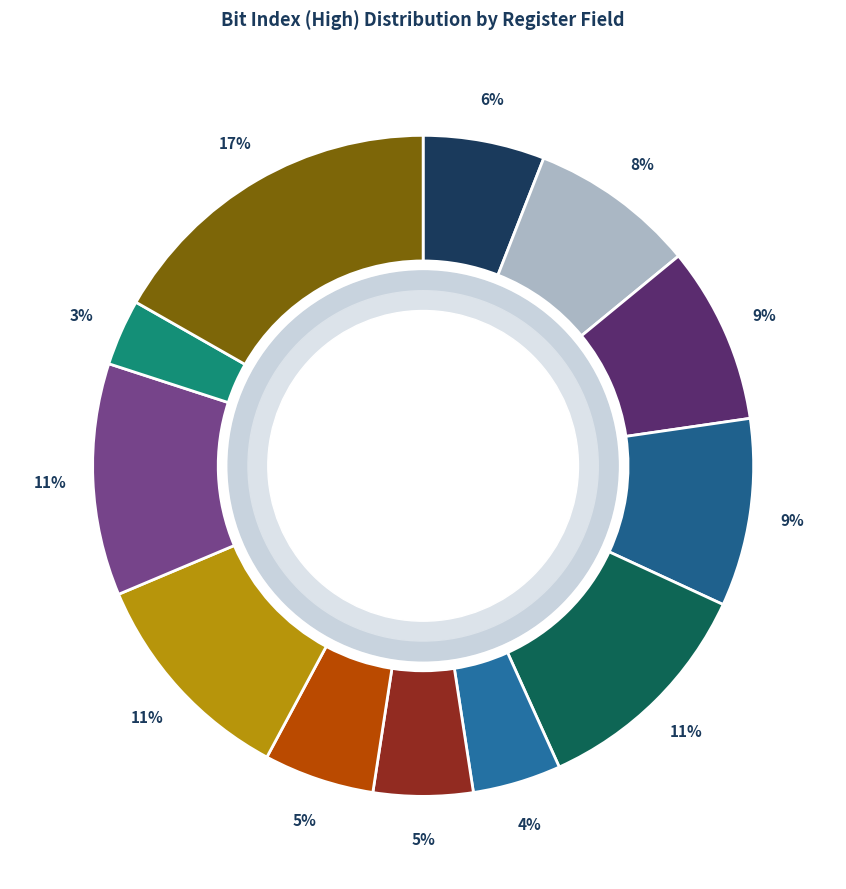

How many slices are in this pie chart?

12